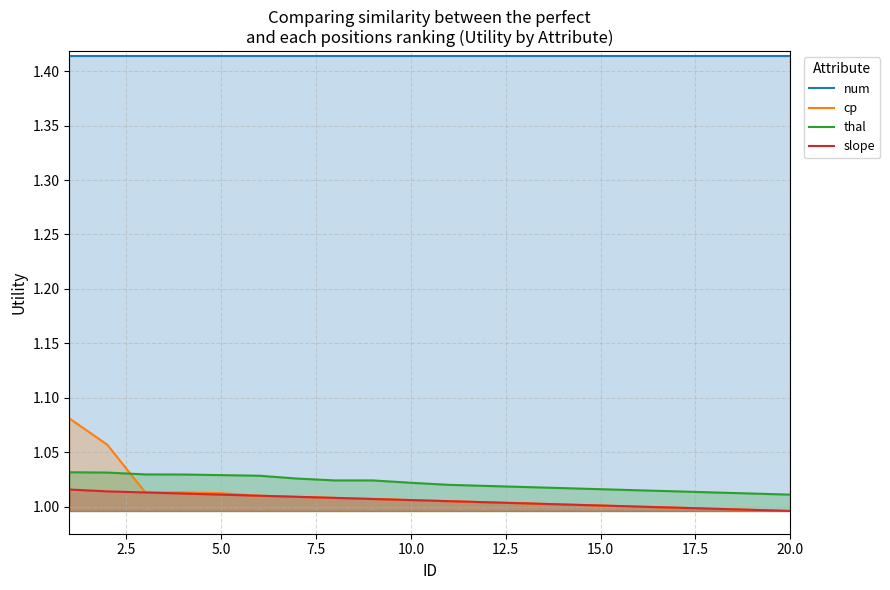

True or false: thal and num intersect in this chart.

False